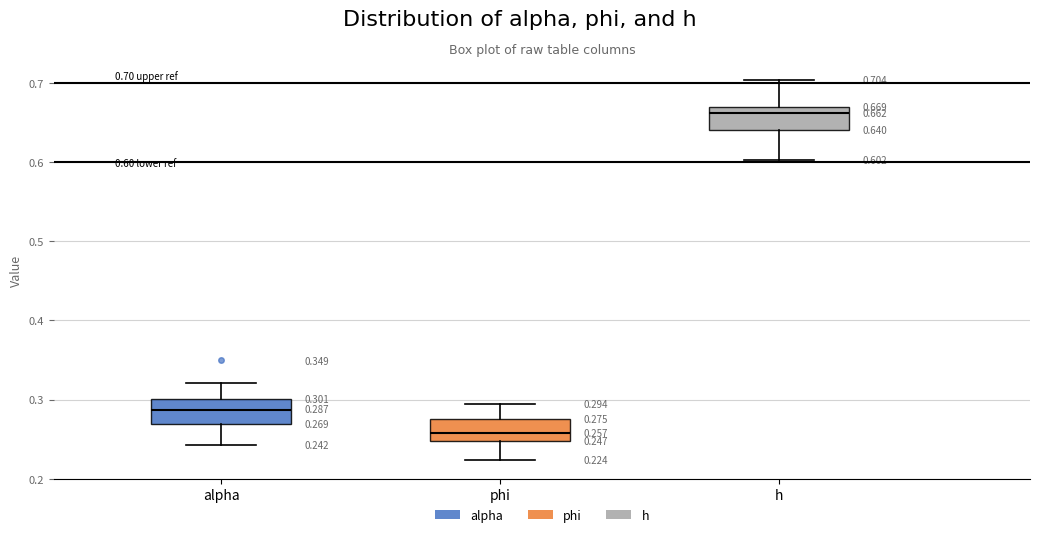

Which box's median line is the lowest?

phi